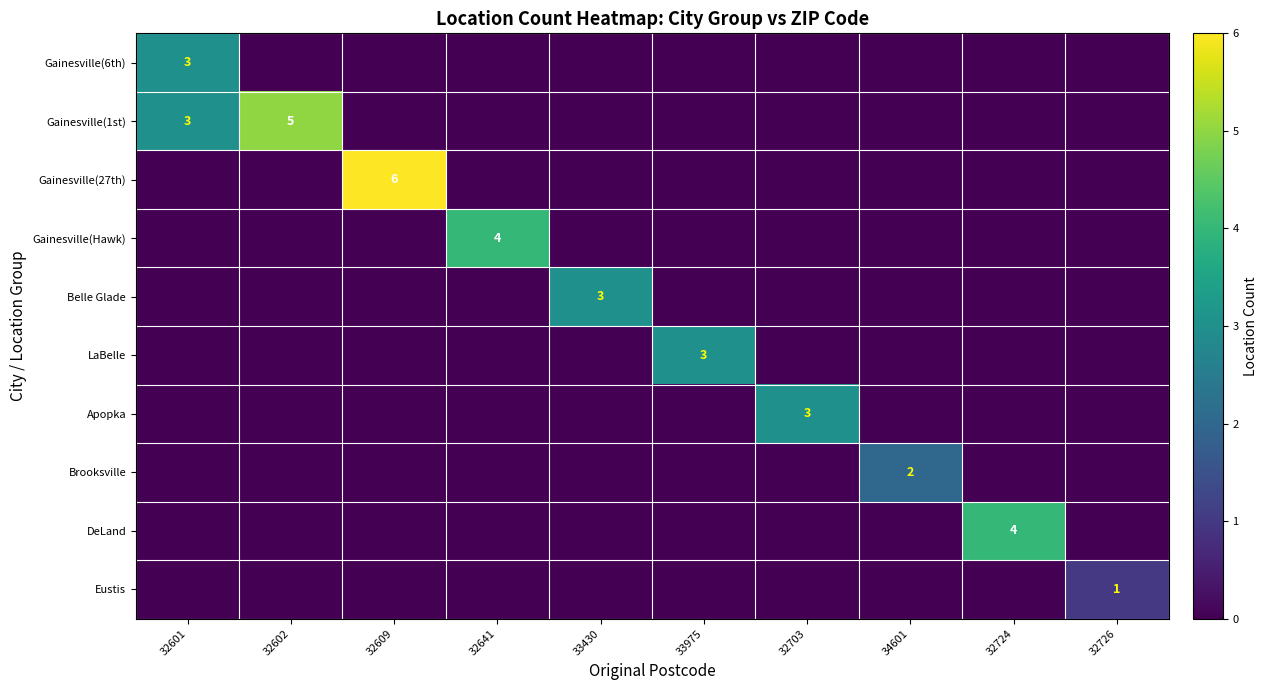

Between 32609 and 34601, which is larger?

32609